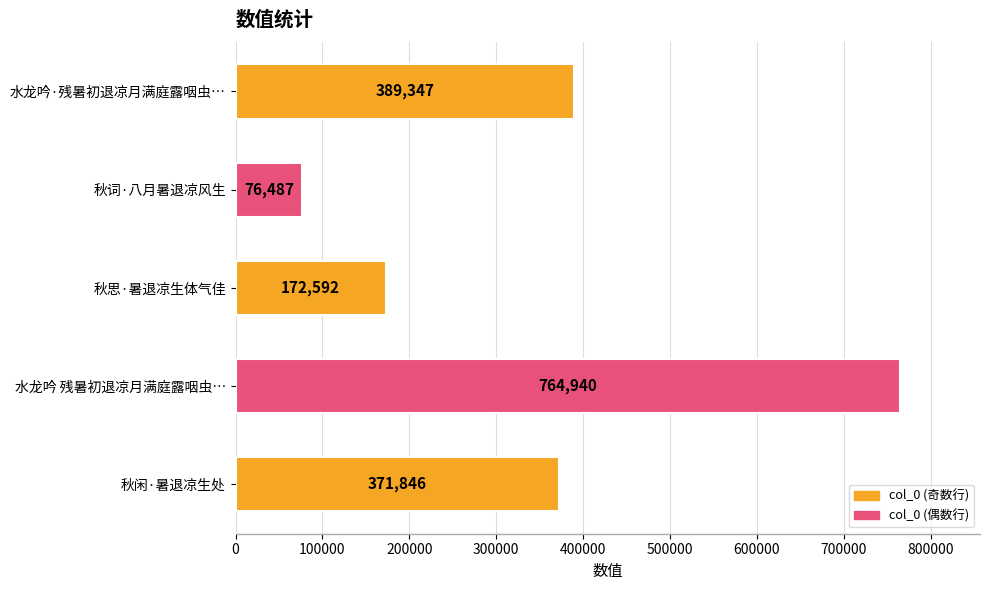

Reading top to bottom, what are all the values shown in this chart?

水龙吟·残暑初退凉月满庭露咽虫…=389347	秋词·八月暑退凉风生=76487	秋思·暑退凉生体气佳=172592	水龙吟 残暑初退凉月满庭露咽虫…=764940	秋闲·暑退凉生处=371846